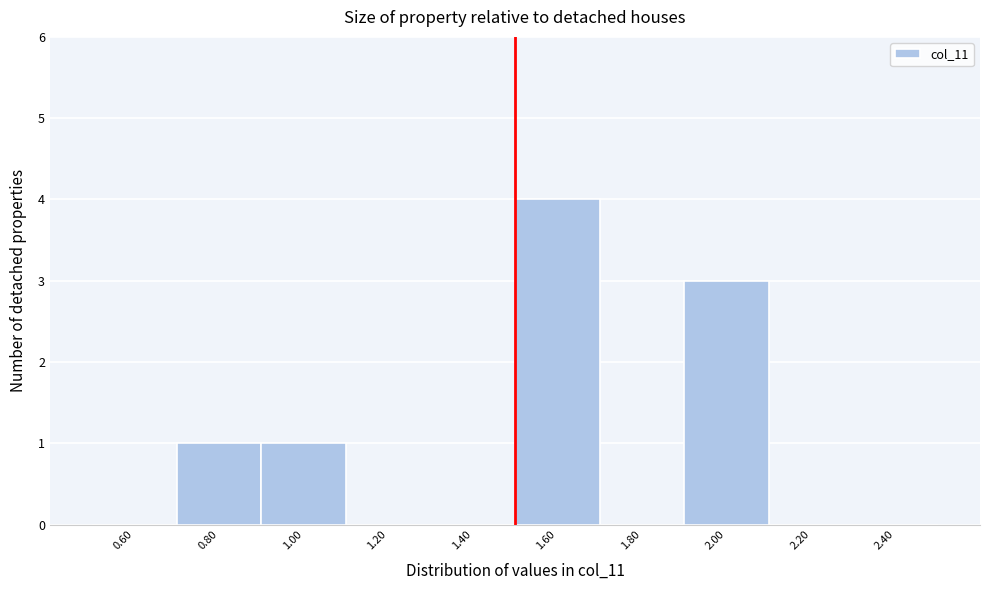

Reading left to right, transcribe this chart: for each bar, give the range it covers on the x-axis and its height. The values are not printed on the chart, so give them approximately, as read against the axis.

0.5 to 0.7: 0
0.7 to 0.9: 1
0.9 to 1.1: 1
1.1 to 1.3: 0
1.3 to 1.5: 0
1.5 to 1.7: 4
1.7 to 1.9: 0
1.9 to 2.1: 3
2.1 to 2.3: 0
2.3 to 2.5: 0